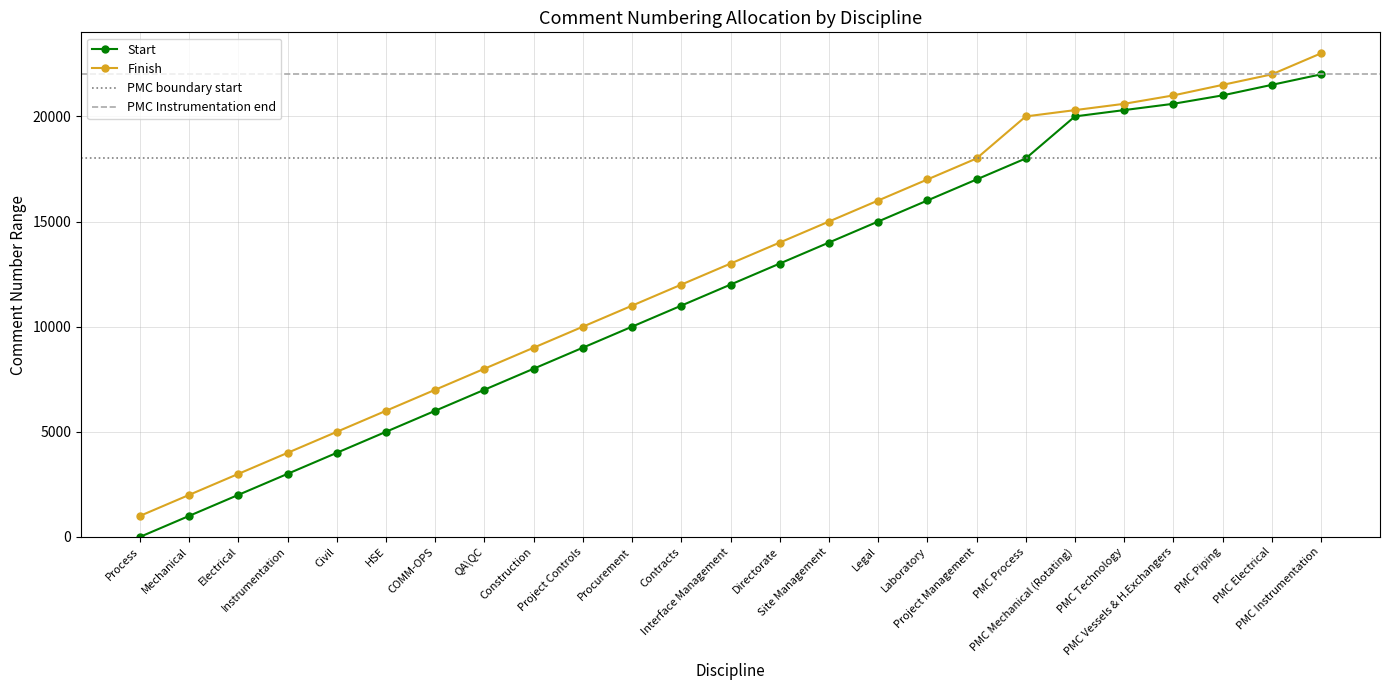

Which series has the largest total across all categories?

Finish